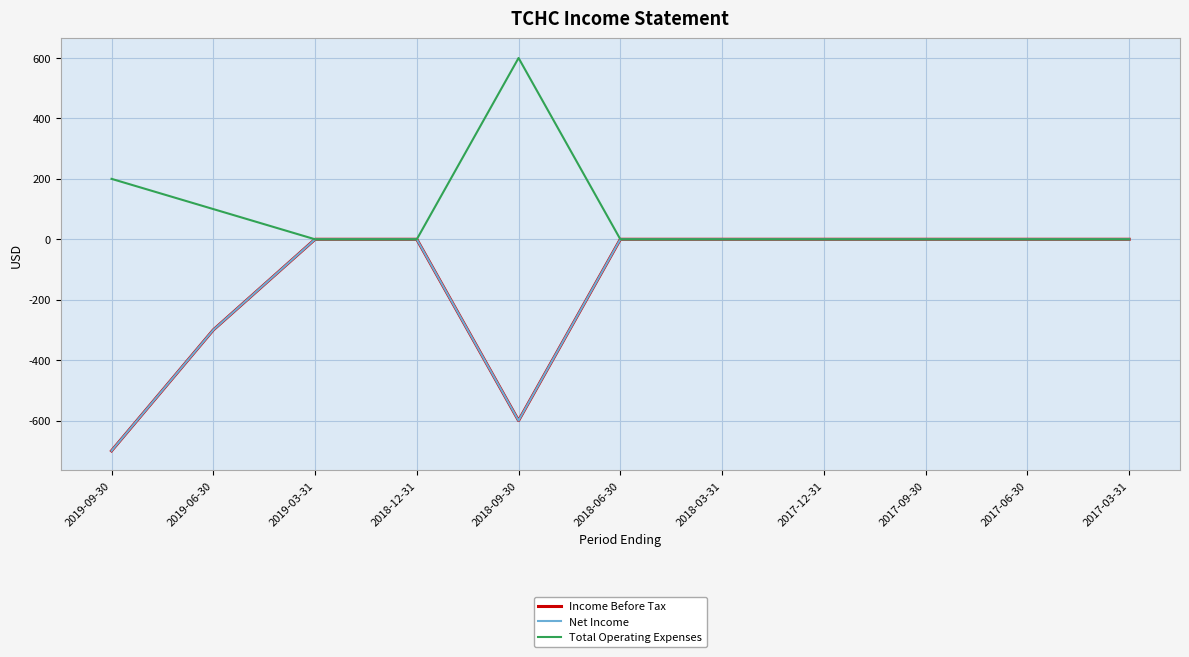

Is this an area chart (filled region under the line)?

No